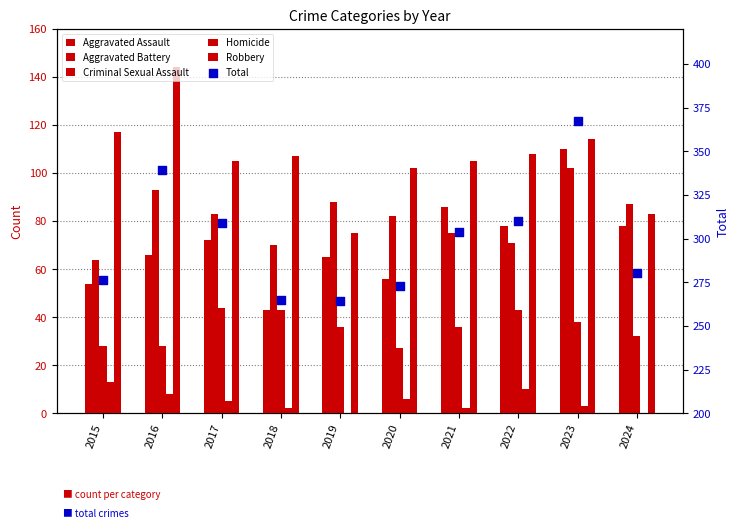

Which series contains the highest Y value?

Total